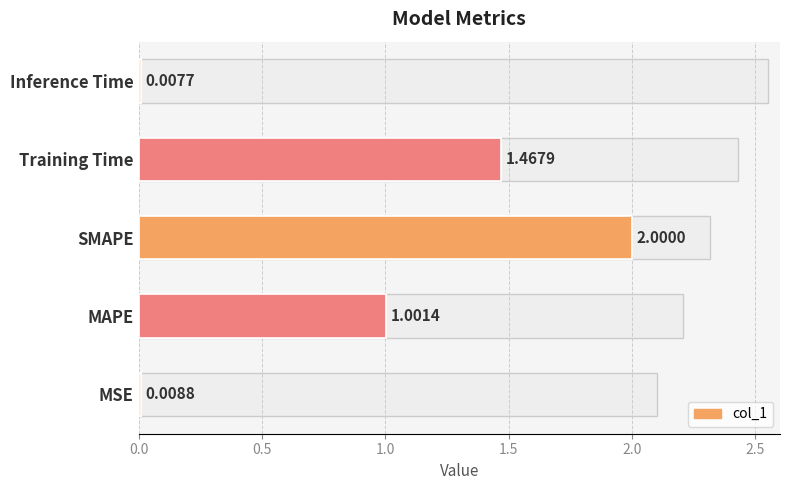

How many groups of bars are there?

5